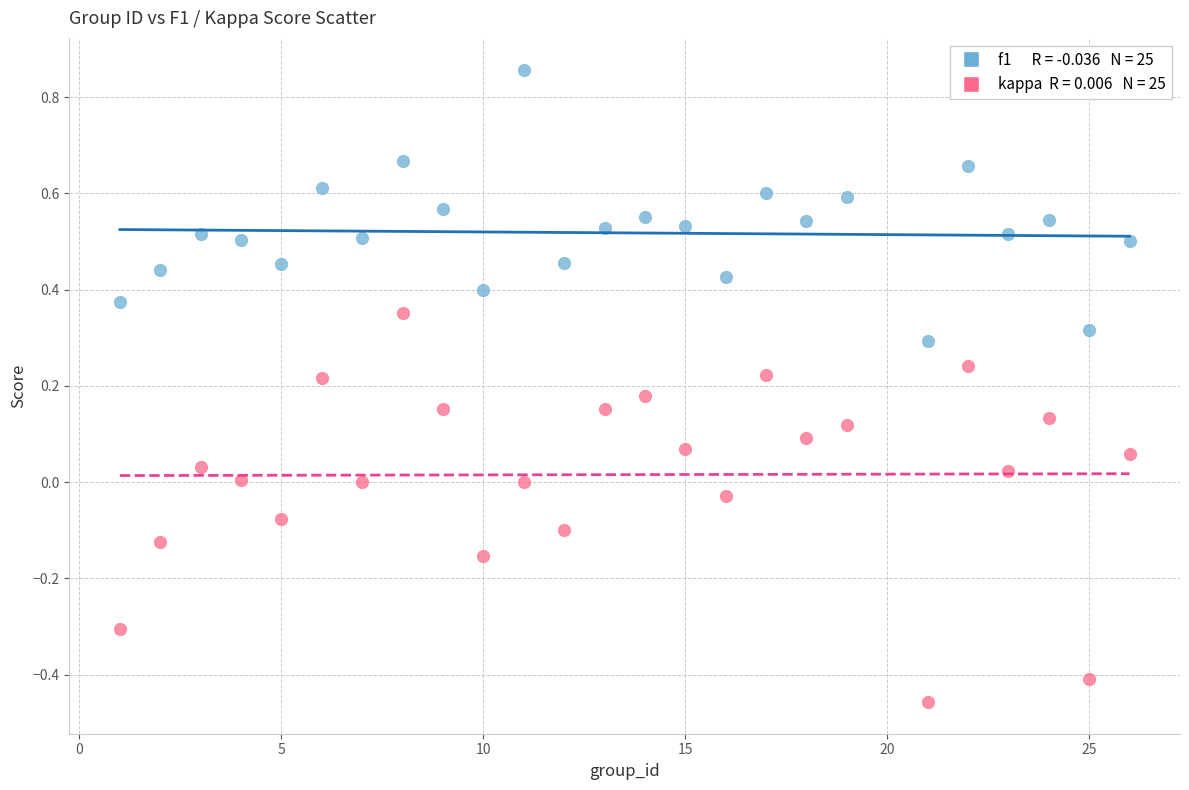

Across all data points, what is the range of X values (max minus min)?

25.0